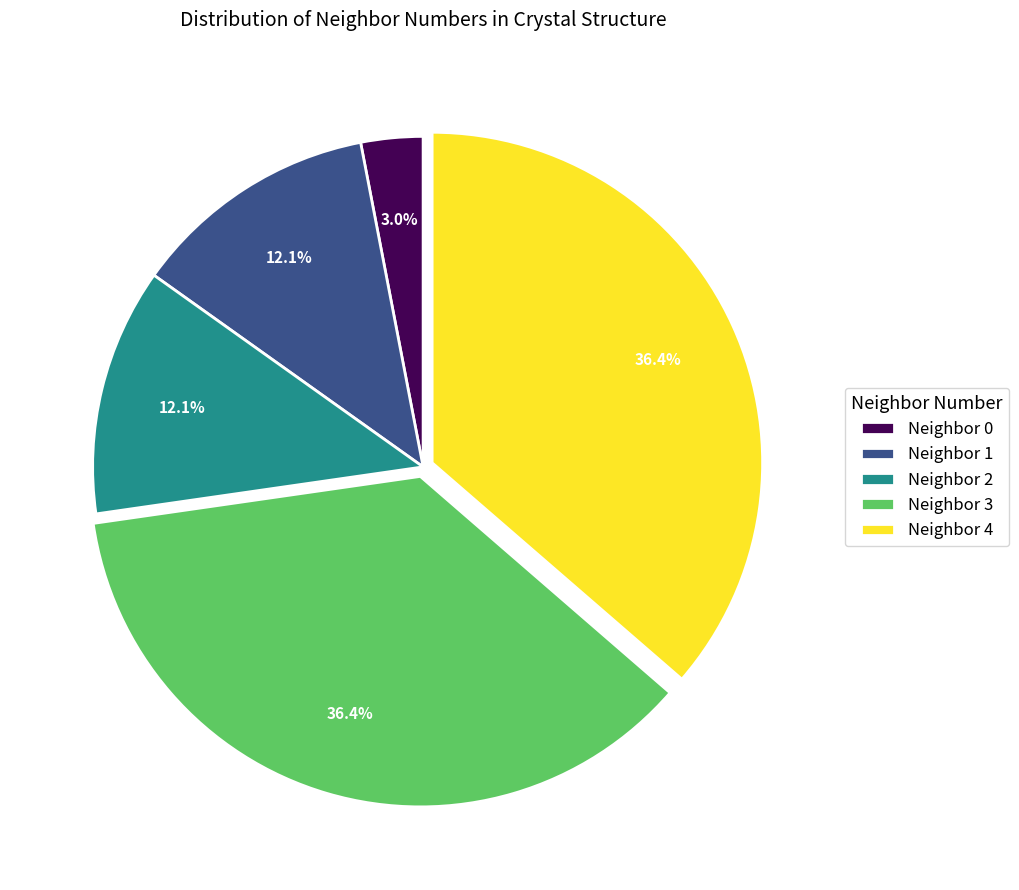

How many slices are in this pie chart?

5